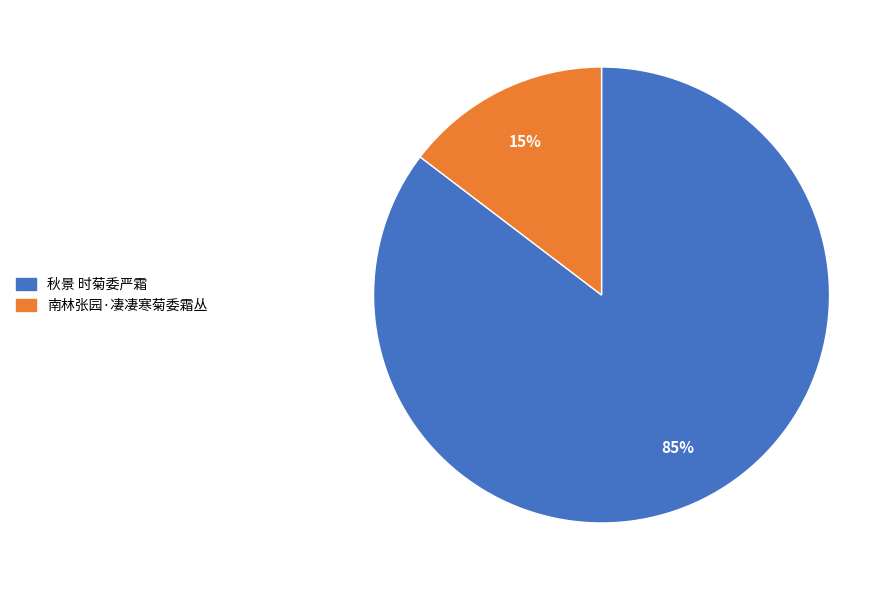

True or false: 秋景 时菊委严霜 accounts for 99% of the total.

False